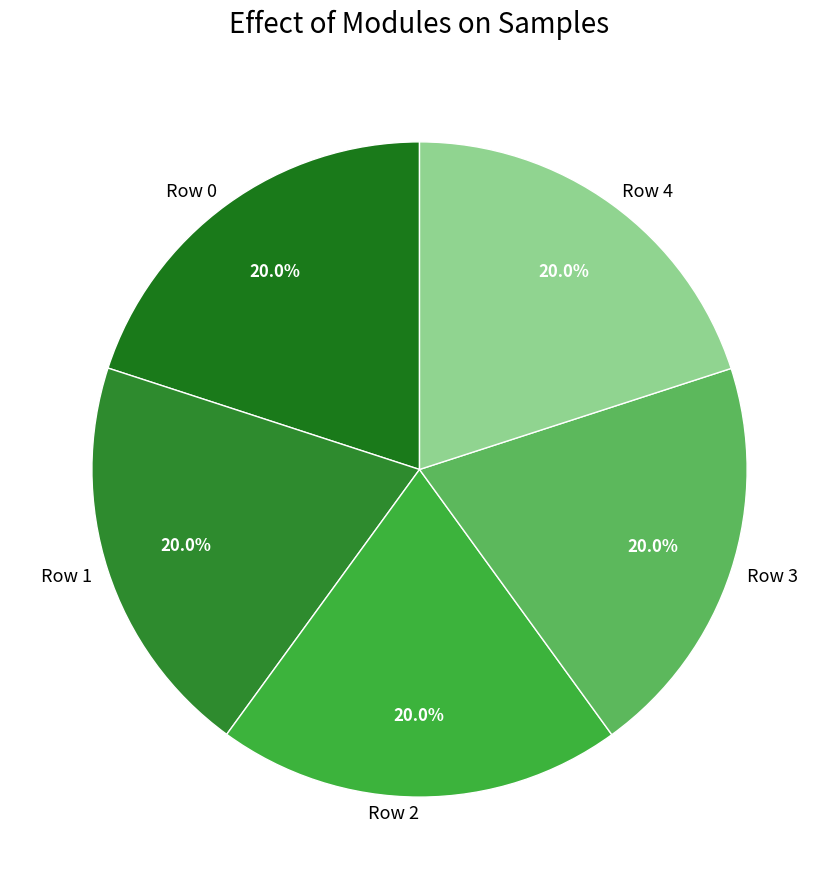

True or false: Row 2 accounts for 20% of the total.

True